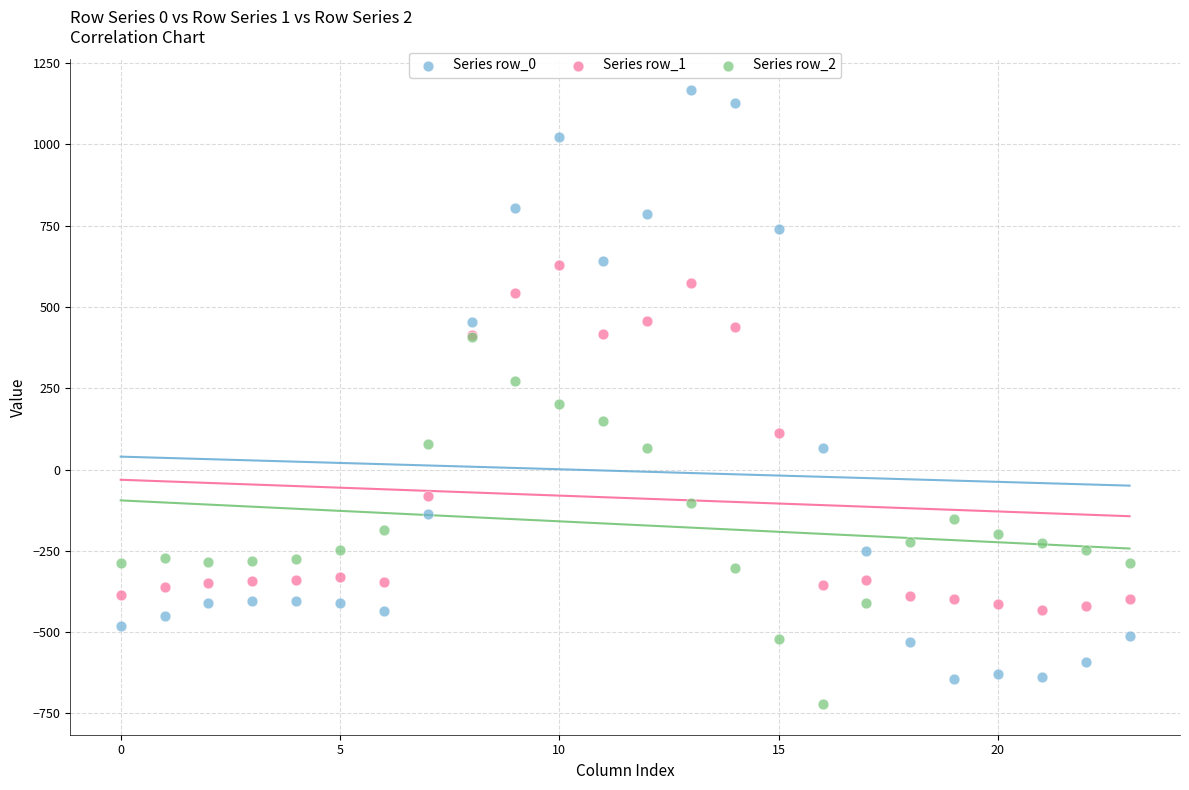

What are all the series names shown in the legend?

Series row_0, Series row_1, Series row_2